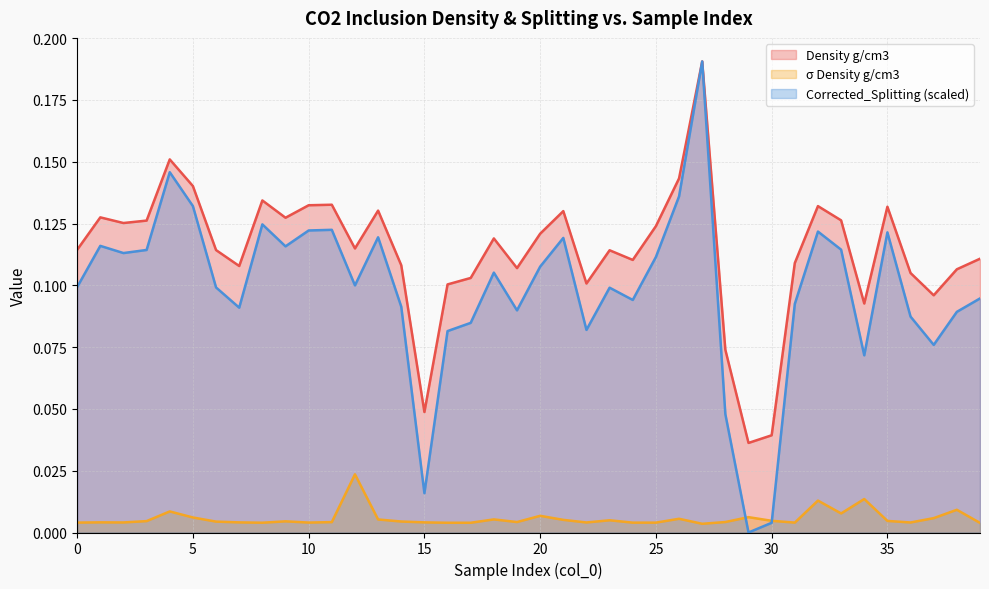

True or false: σ Density g/cm3 has a value of 0.0 at 9.

False